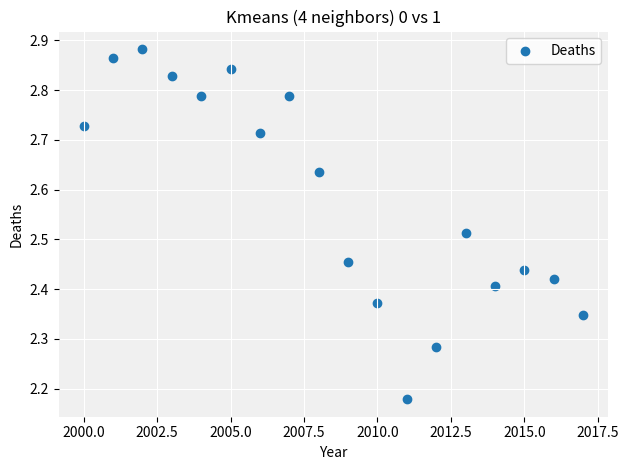

What is the range of X values (max minus min)?

17.0